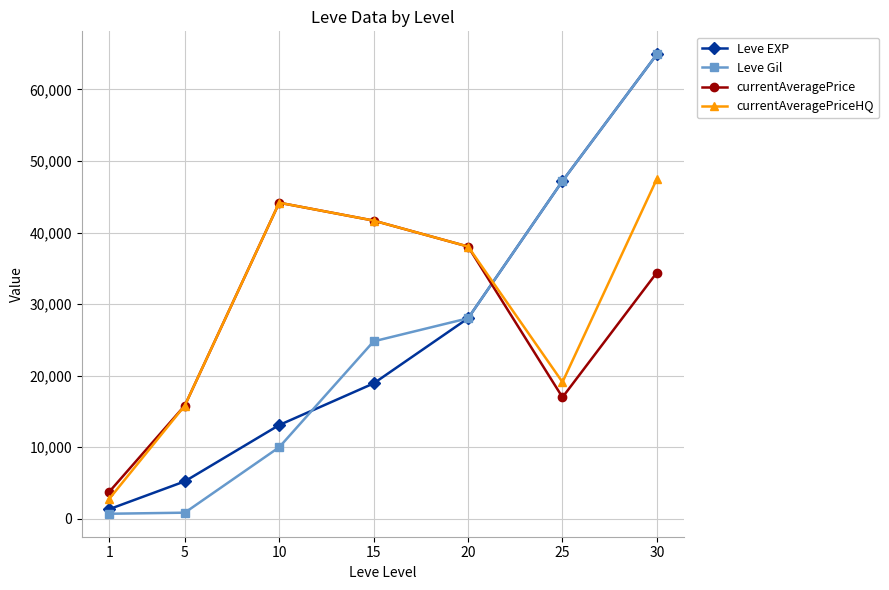

The value of currentAveragePrice at 20 is 66614. True or false?

False